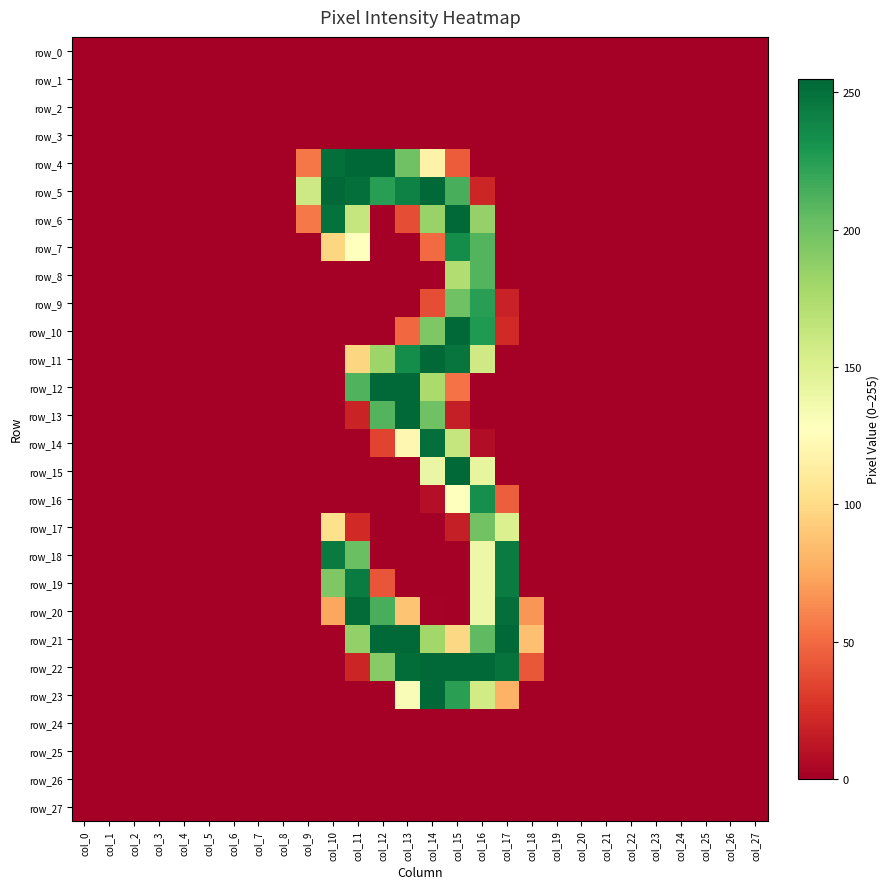

At which label is row_0 closest to 0?

col_0